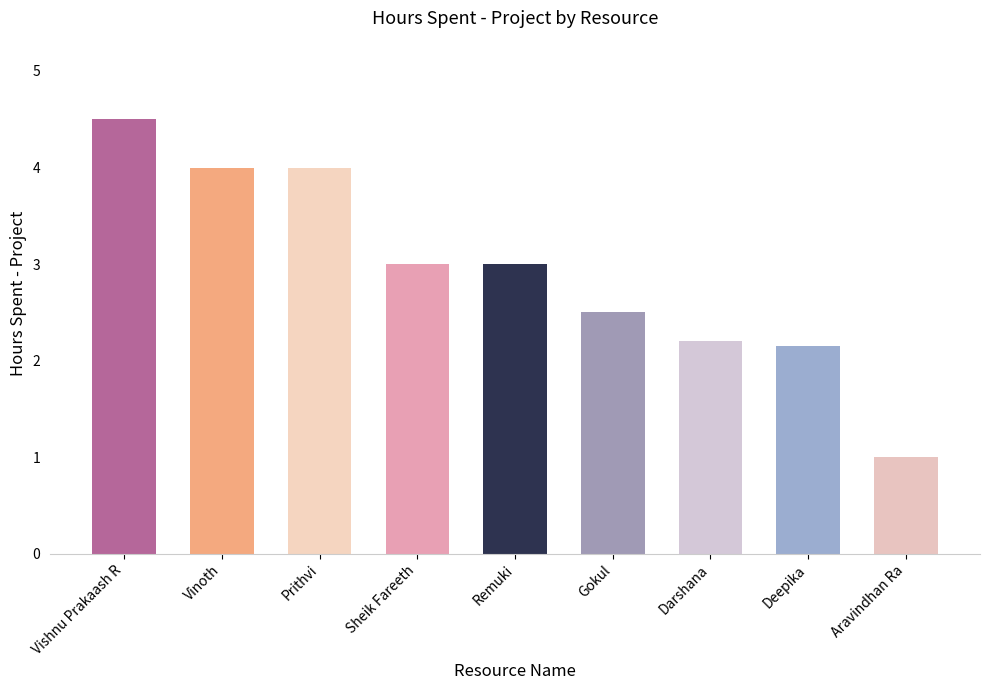

What is the average value?

2.9